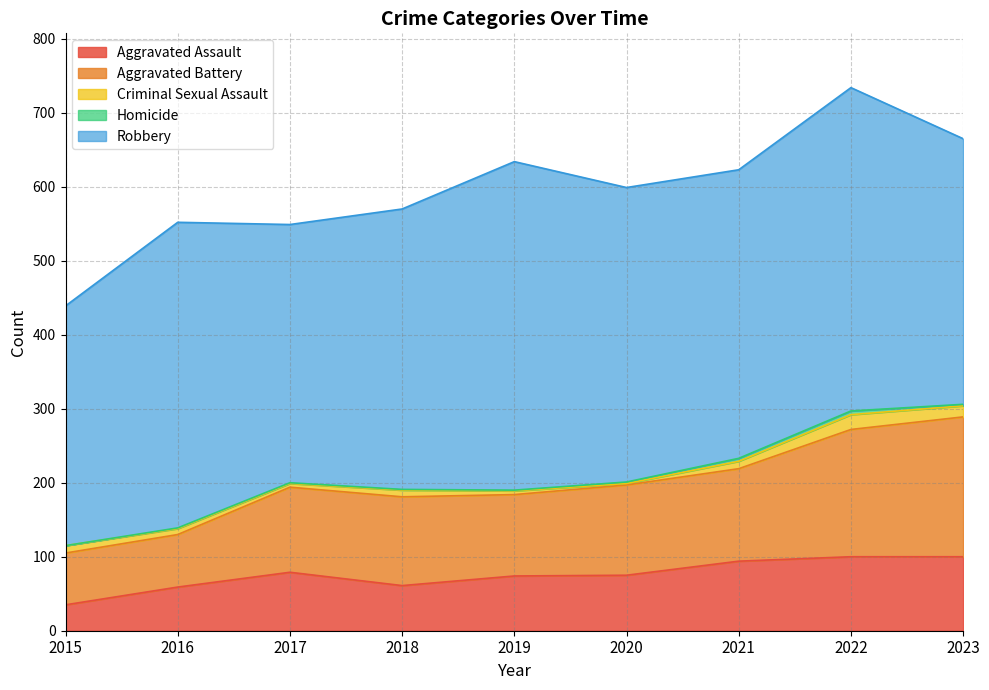

What is the sum of all Aggravated Battery values?

1094